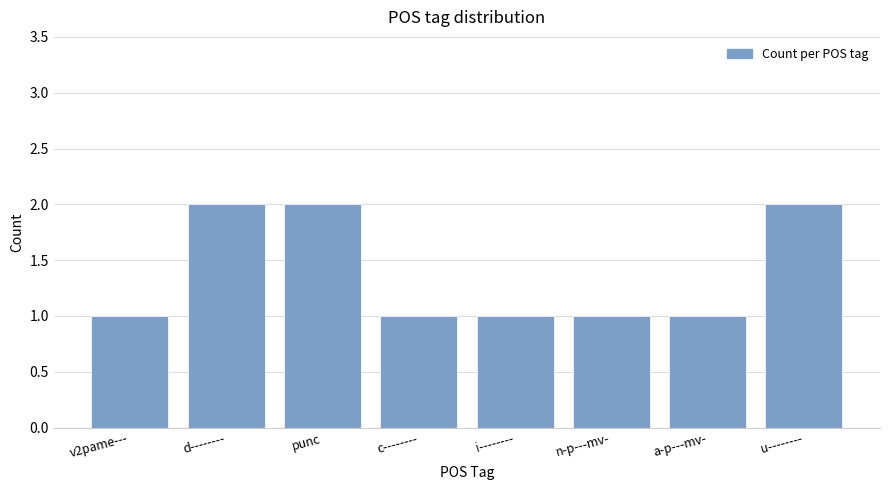

What is the change in value from d-------- to c--------?

-1